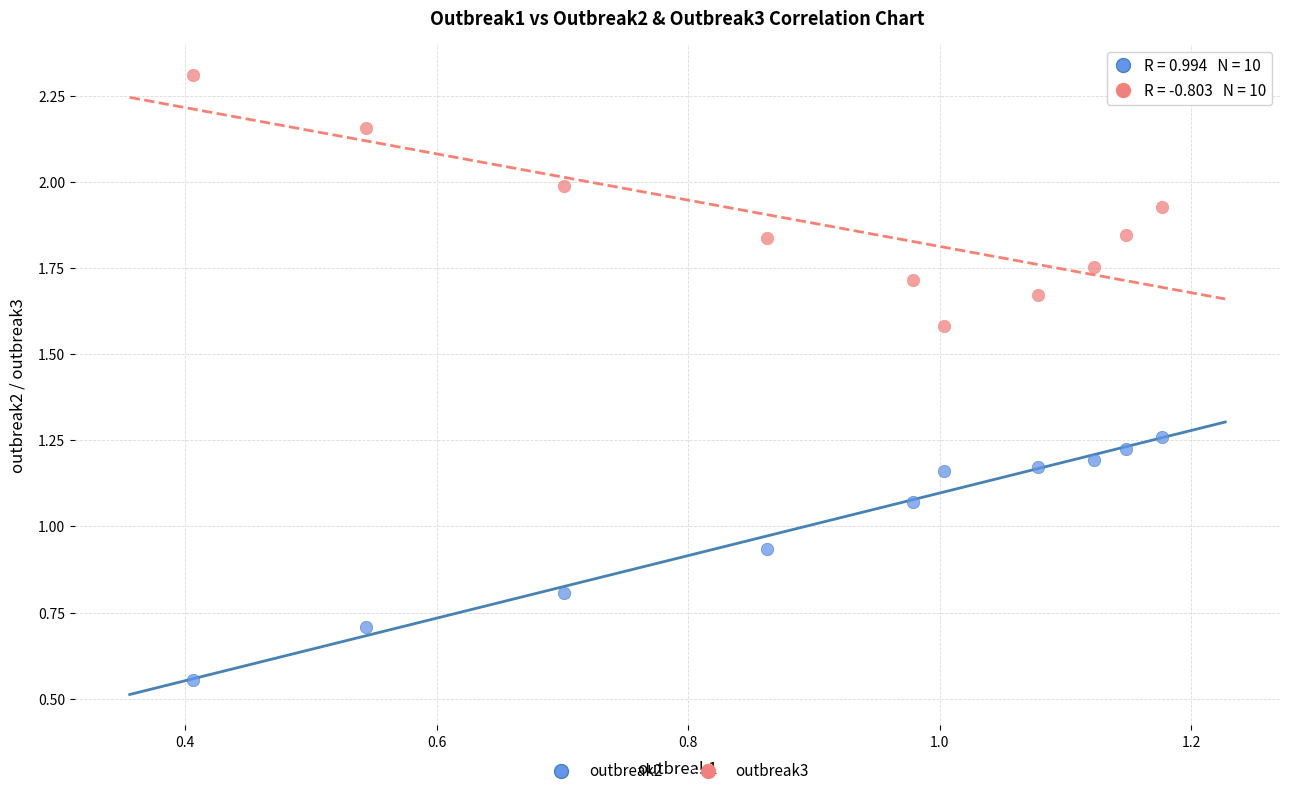

Across all data points, what is the range of X values (max minus min)?

0.8